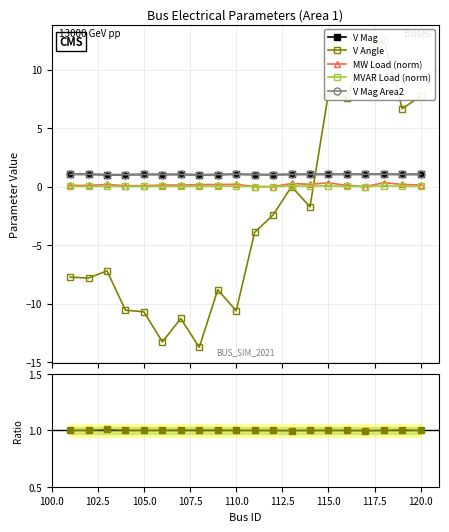

Which series has the largest total across all categories?

V Mag Area2